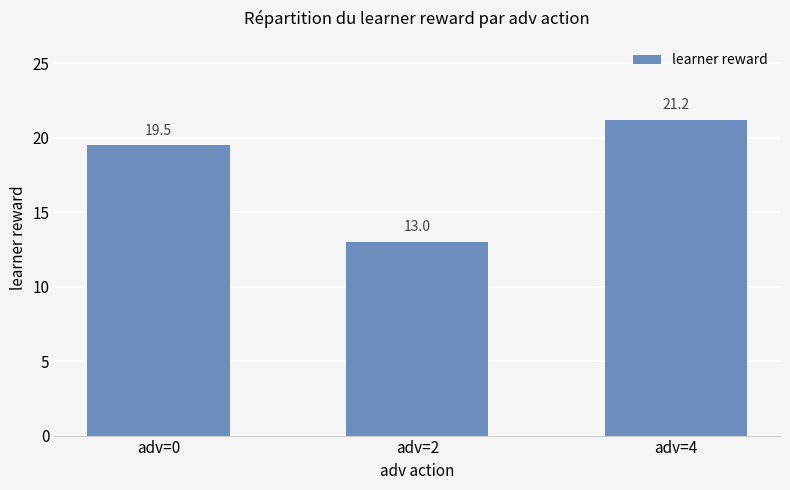

What is the minimum value shown in the chart?

13.0